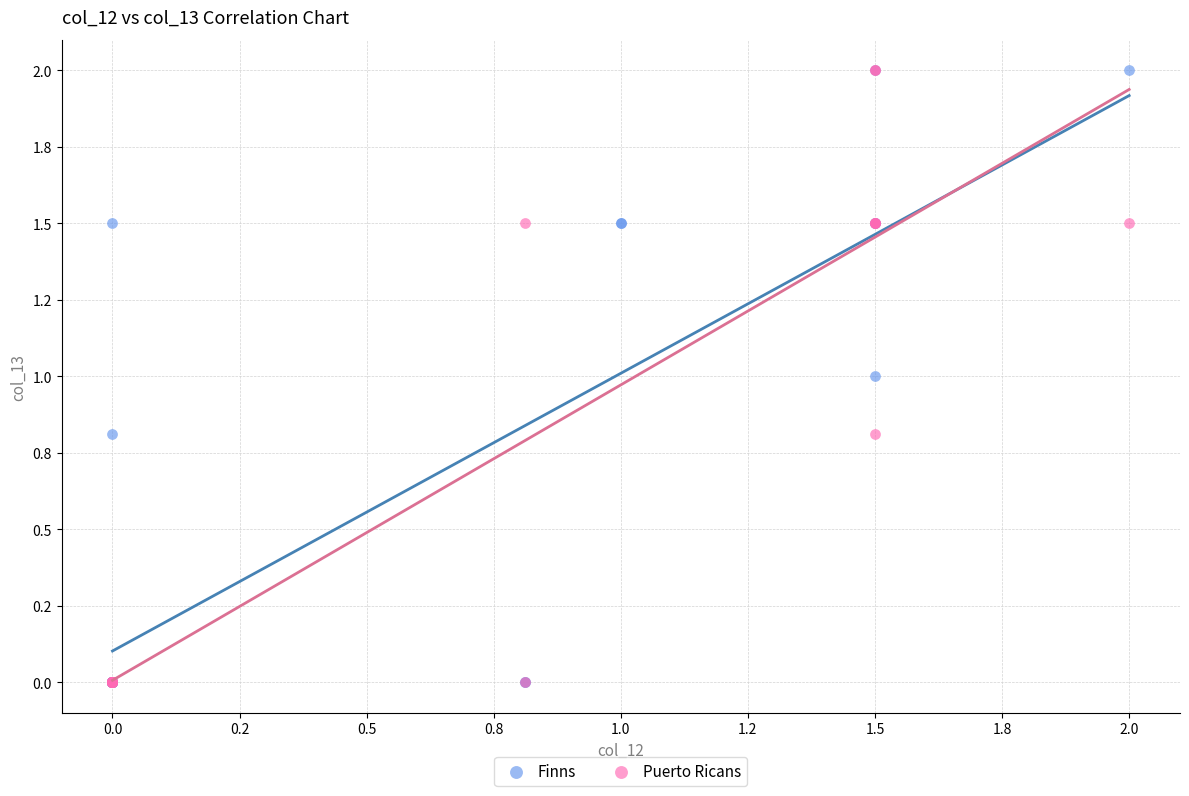

What are all the series names shown in the legend?

Finns, Puerto Ricans